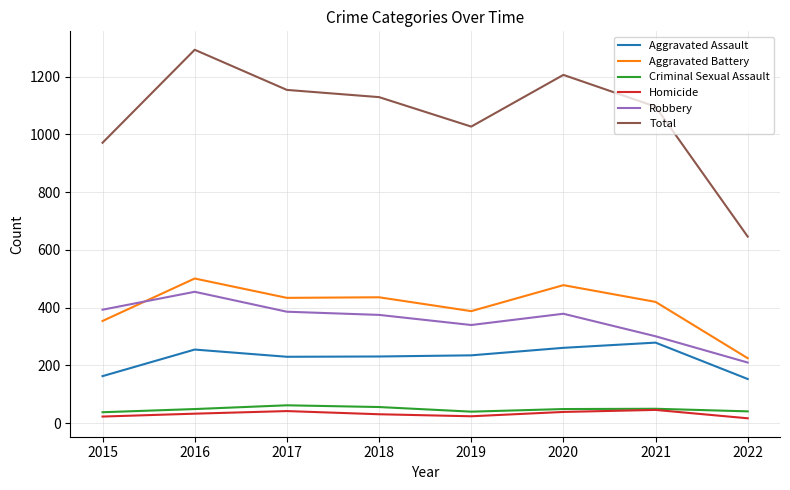

Which series changed the most between 2019 and 2021?

Total